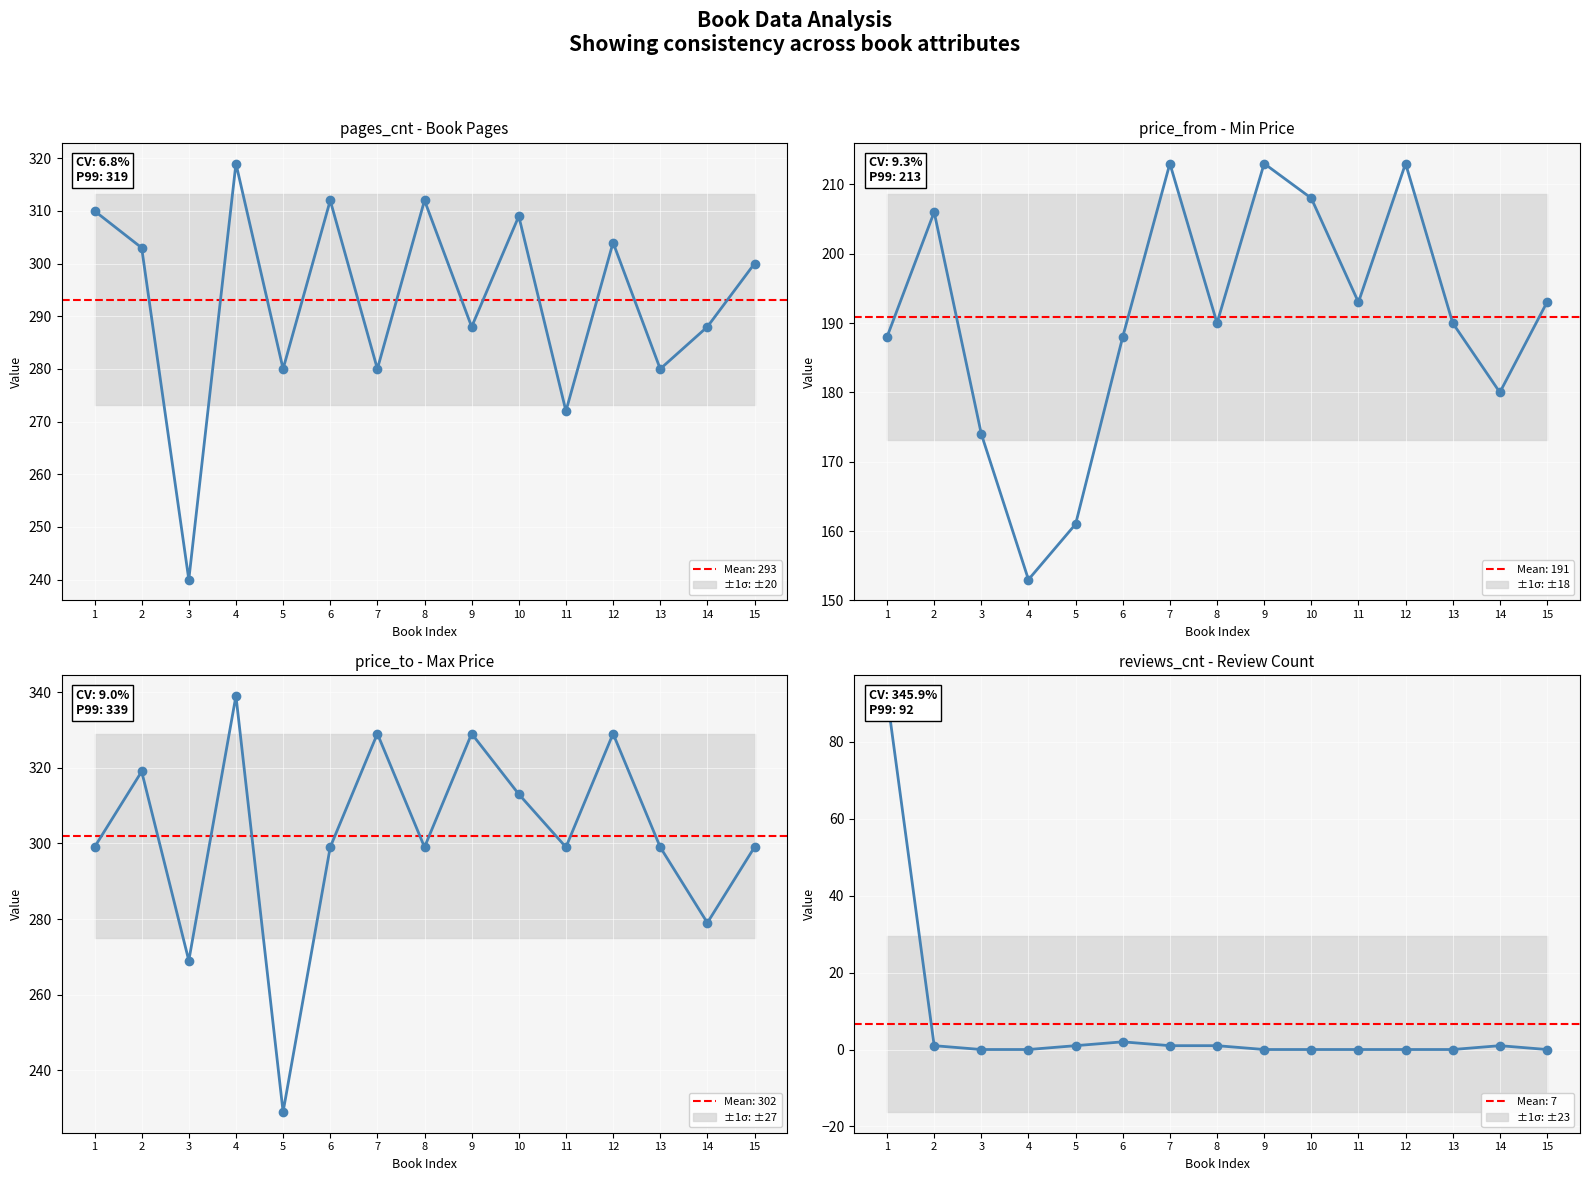

How many interior local peaks does the price_to series have?

5